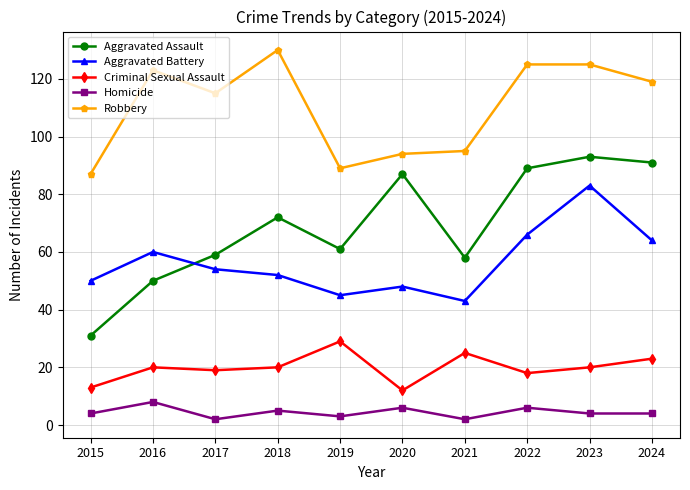

At which category is the sum across all series the highest?

2023